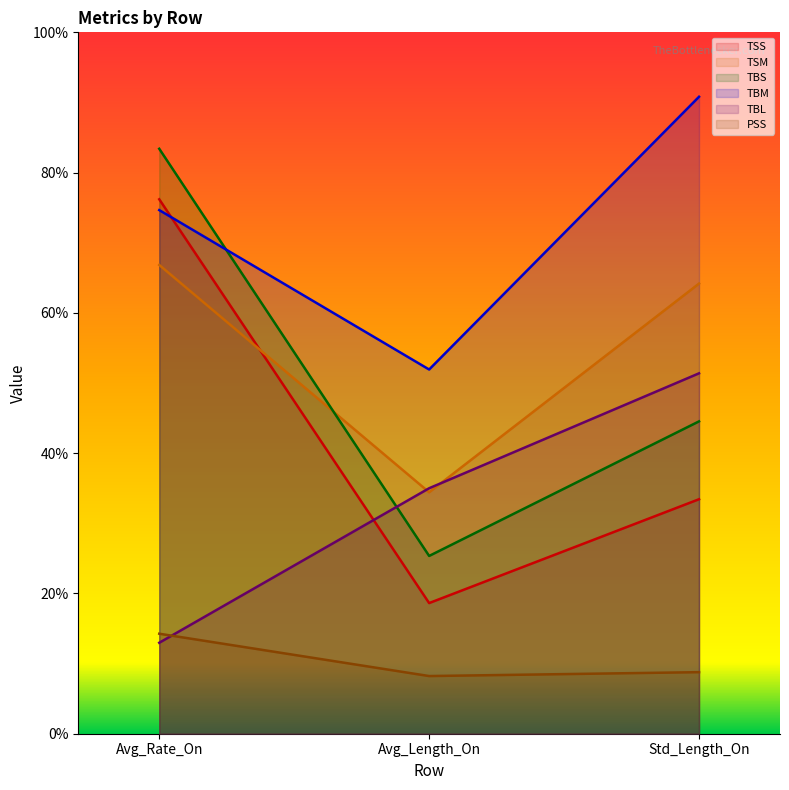

Where is PSS nearest to the value 11?

Std_Length_On